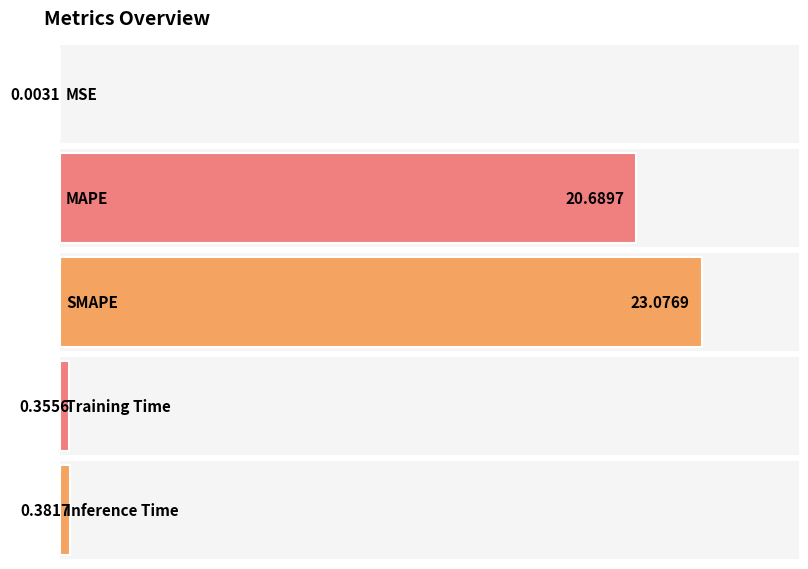

What position from the right is SMAPE?

3